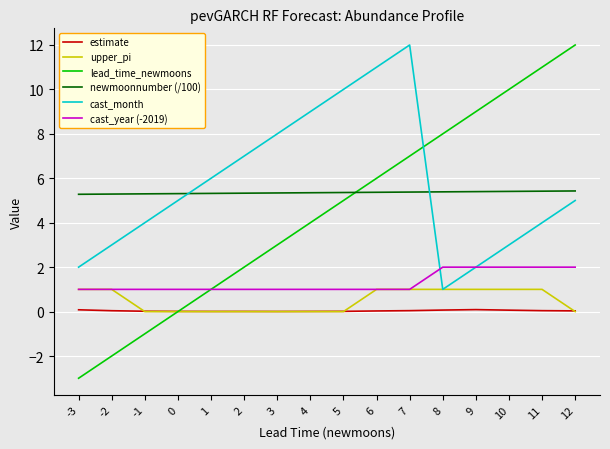

What is the minimum value for lead_time_newmoons?

-3.0